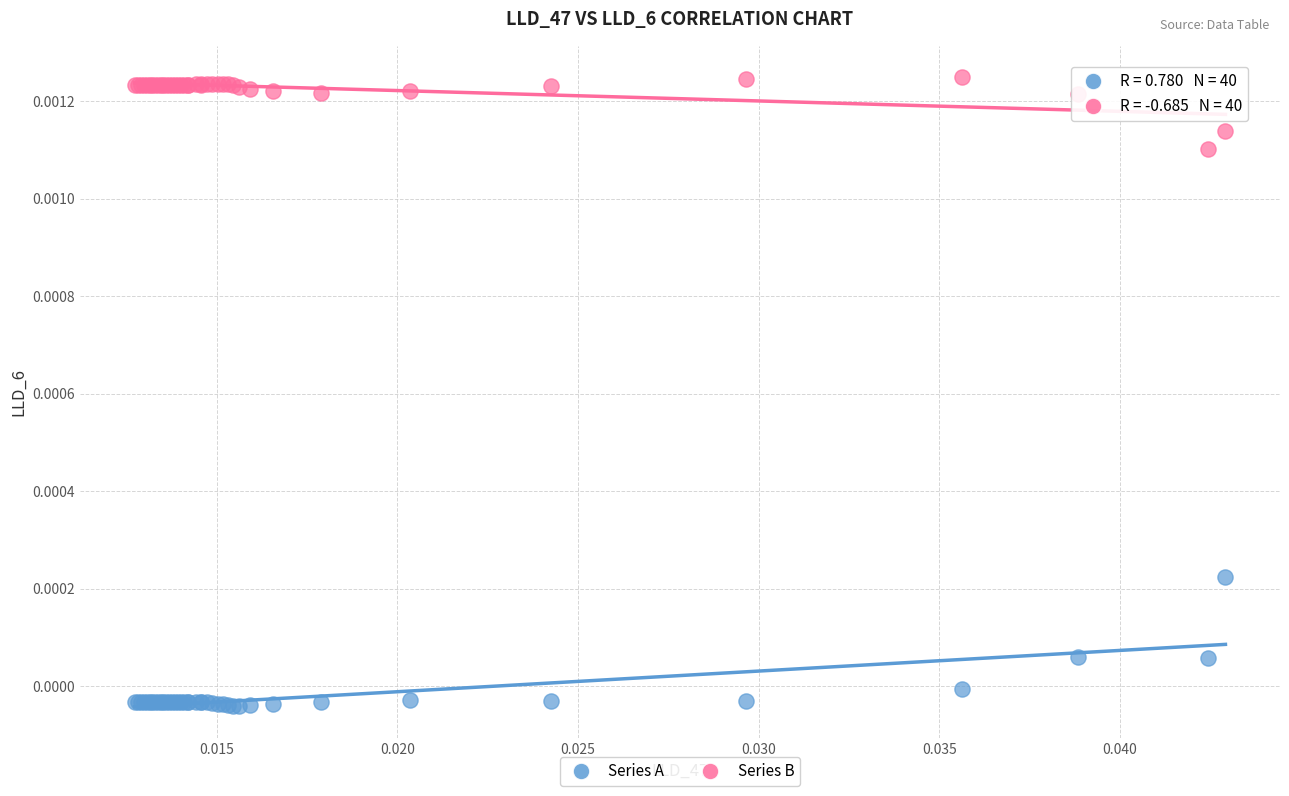

Which series reaches the minimum Y coordinate?

Series A